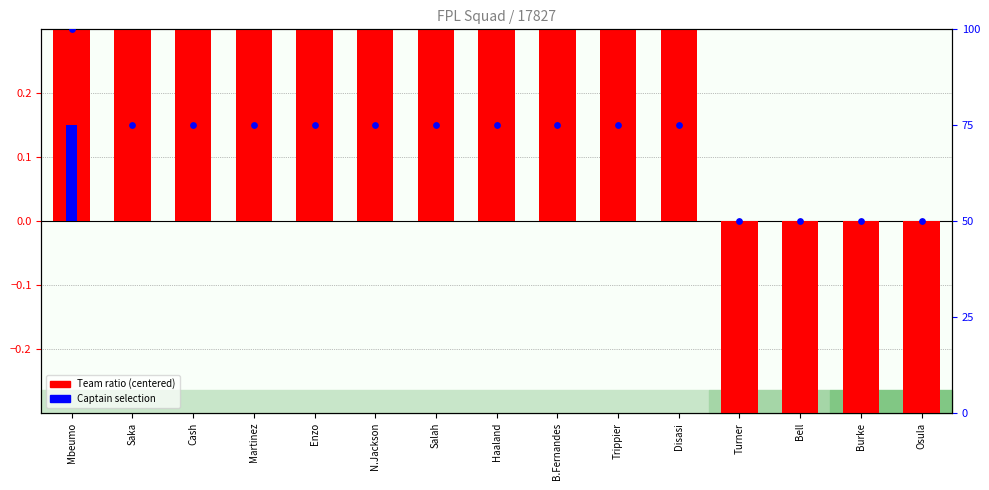

Which series has the widest spread of Y values?

Team ratio